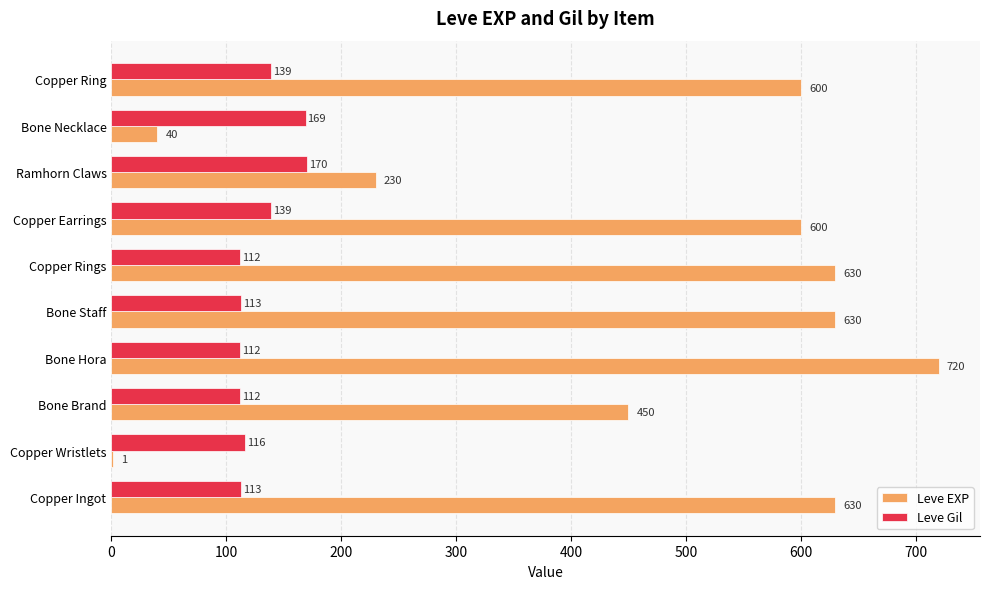

What is the maximum value shown in the chart?

720